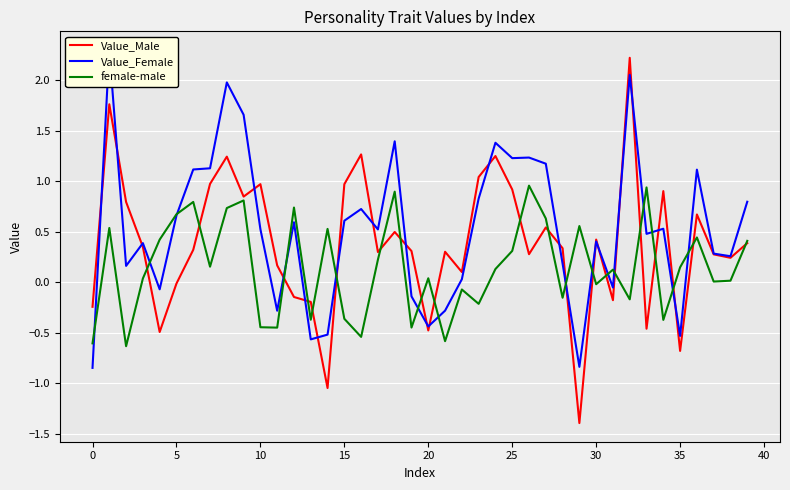

In female-male, how many points are higher than both neighbors (excluding endpoints)?

13